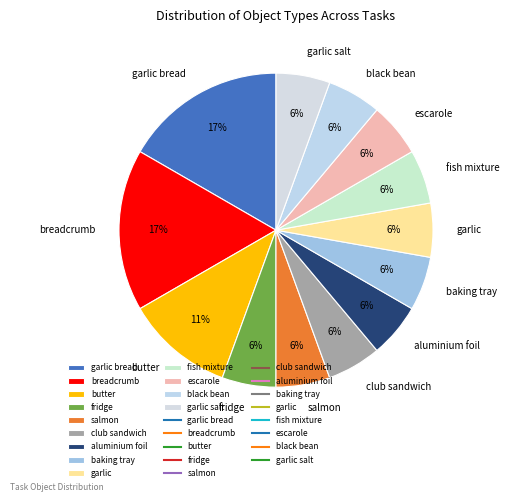

Is there a majority slice in this chart?

No